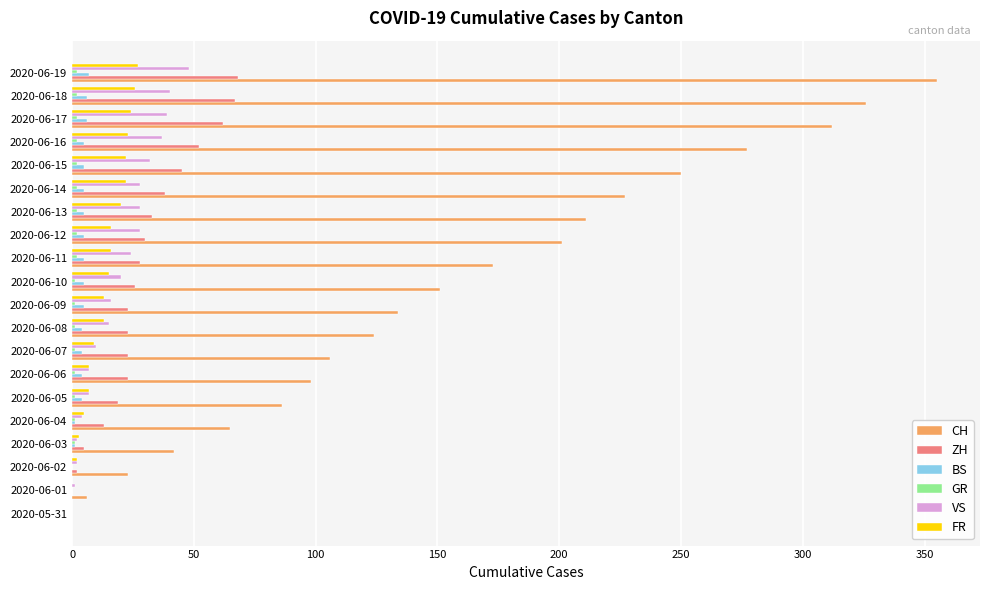

Which series has the largest range (max minus min)?

CH